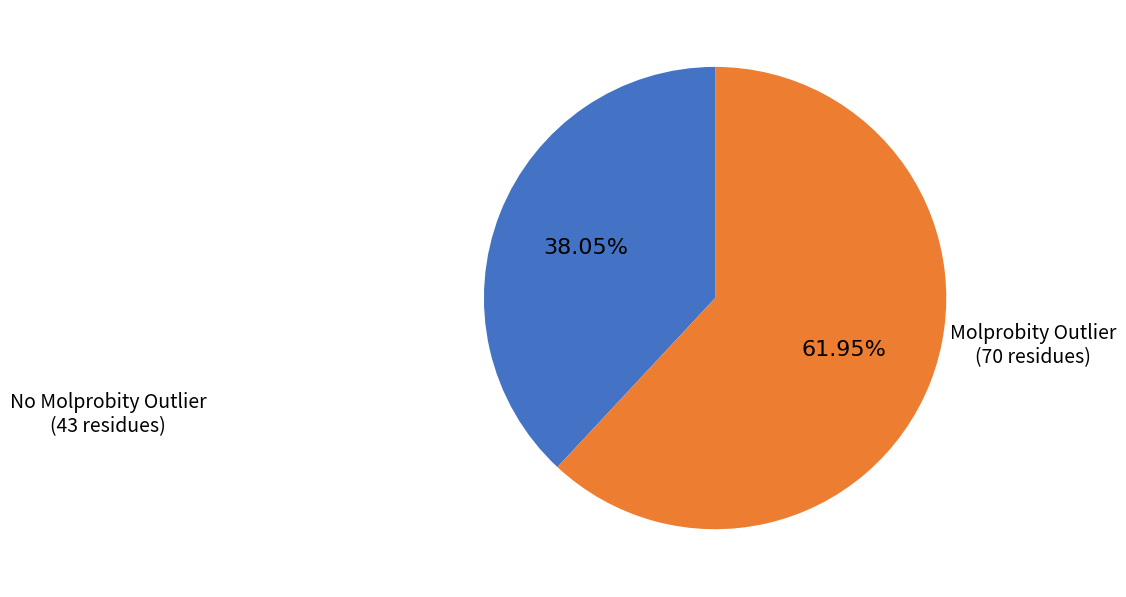

How many slices are in this pie chart?

2